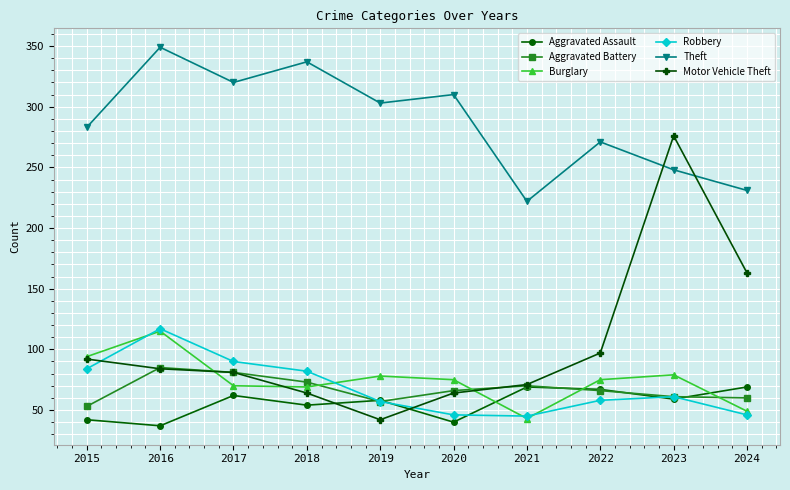

Where do Aggravated Battery and Burglary first cross each other?

2016 and 2017